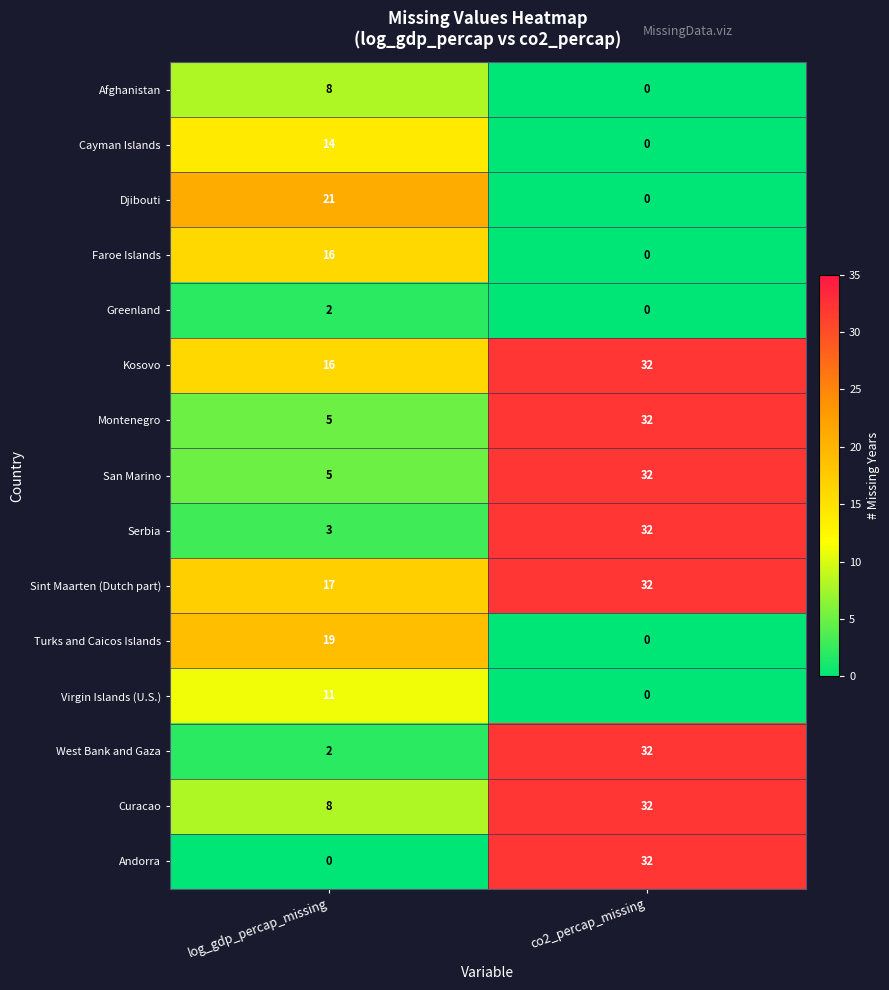

What is the difference between the Faroe Islands values at log_gdp_percap_missing and co2_percap_missing?

16